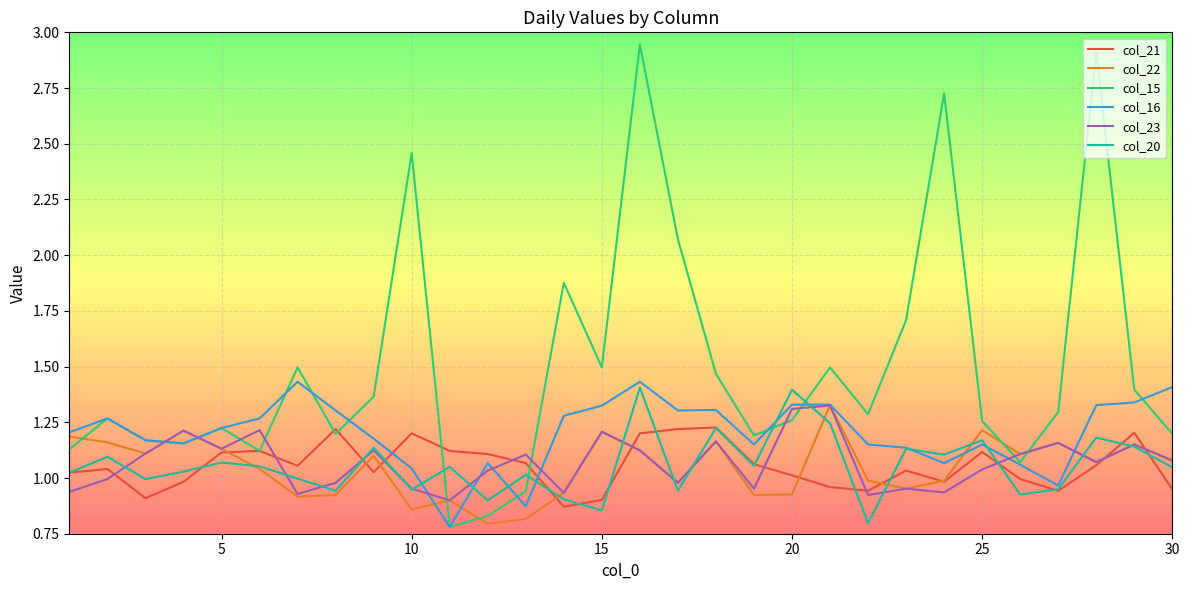

True or false: col_23 and col_20 intersect in this chart.

True